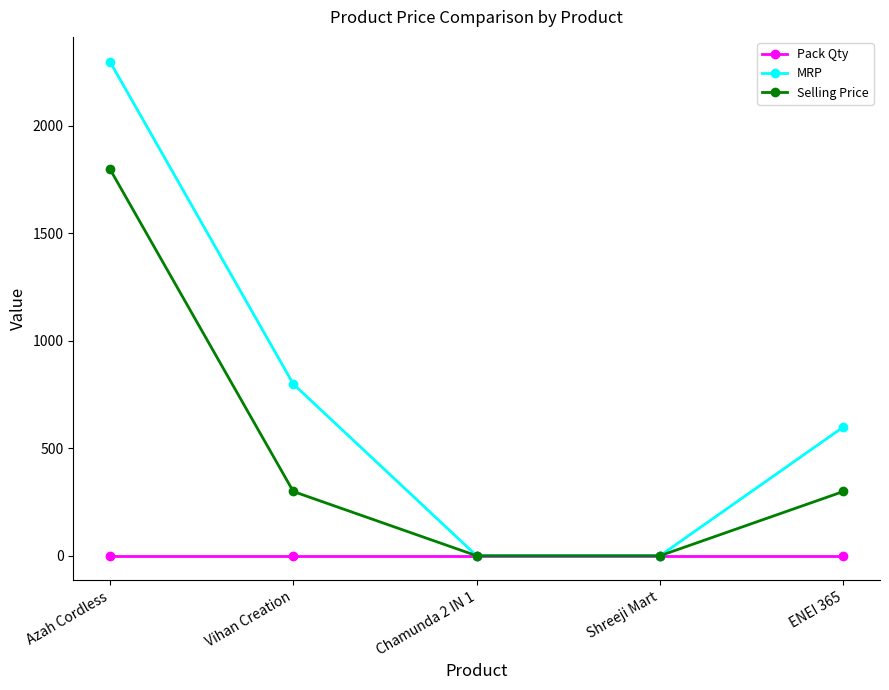

List the series in order of their overall mean, highest first.

MRP, Selling Price, Pack Qty